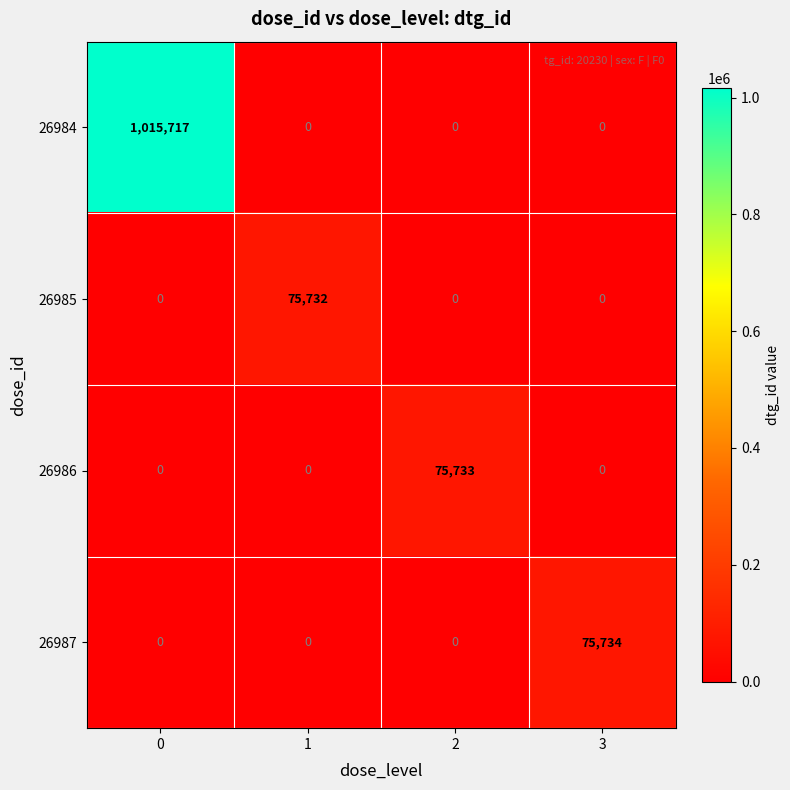

True or false: 26987 has a value of 50382 at 0.

False